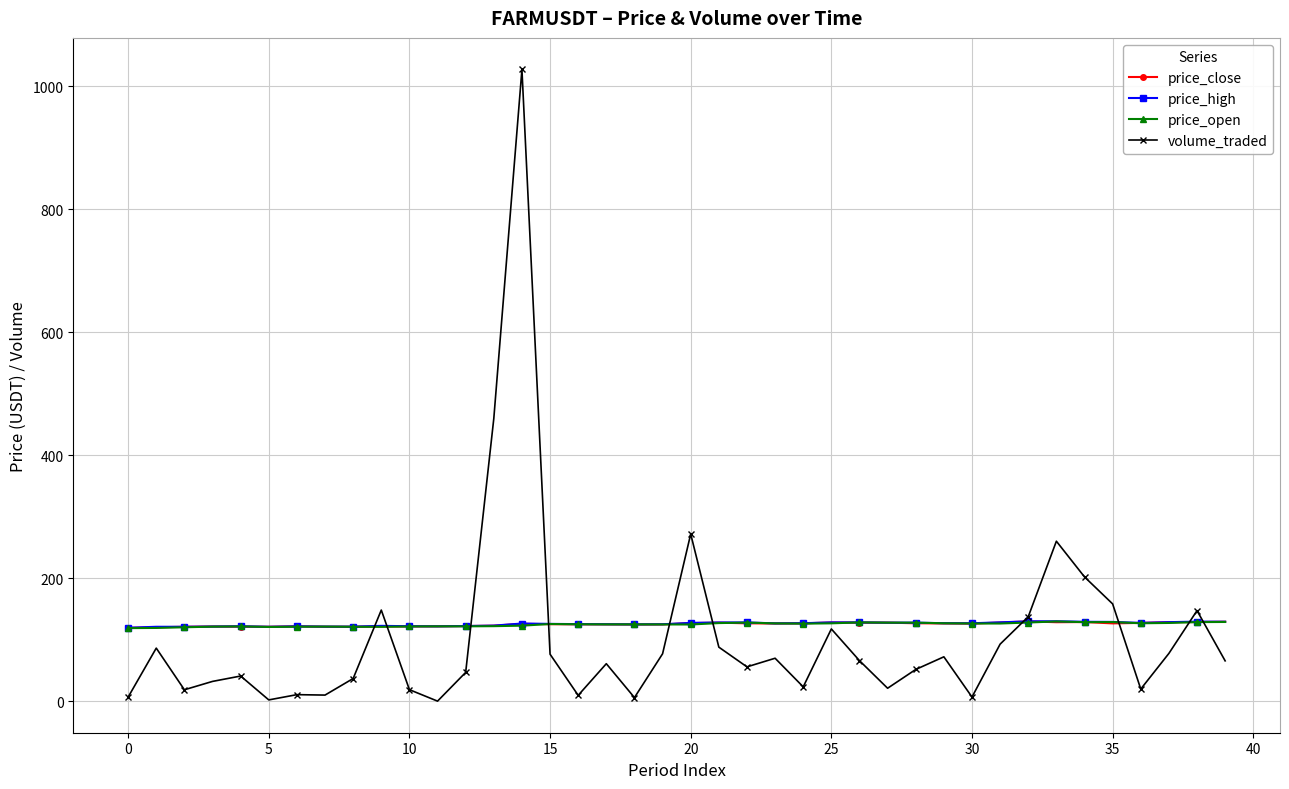

What is the value of the volume_traded point at the 32nd from the left?

93.0